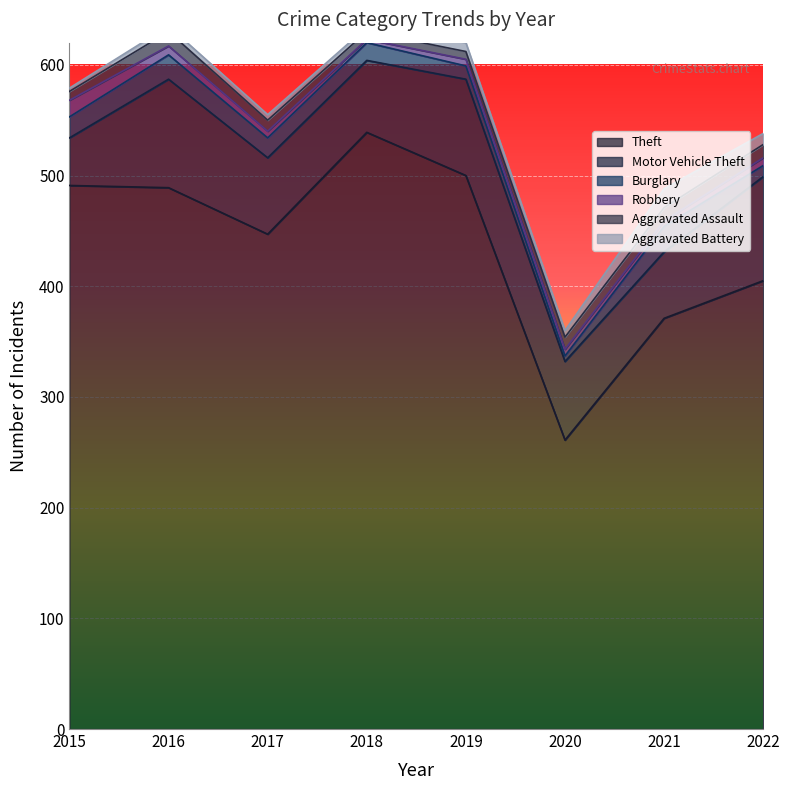

Is it true that Theft equals 405 at 2022?

True